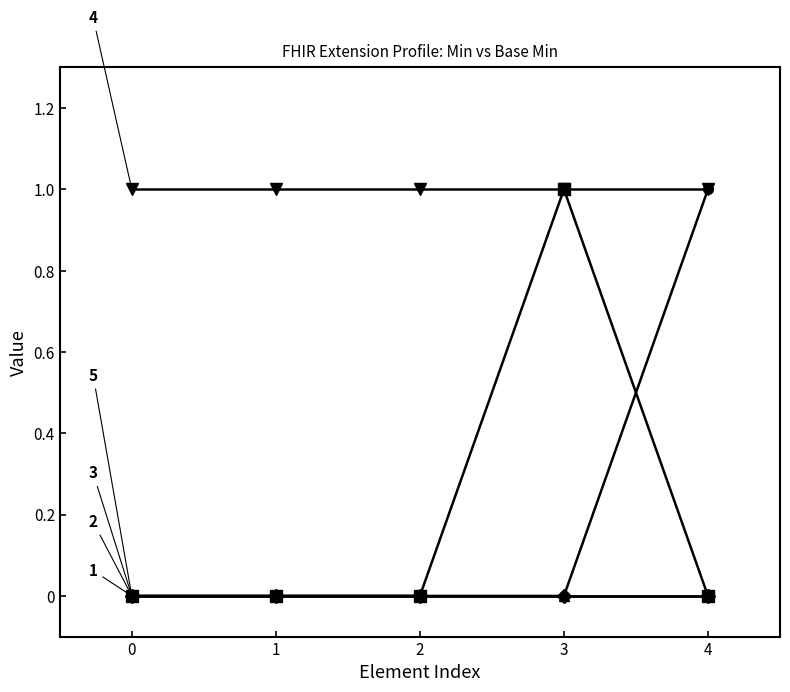

The value of Extension.id (Min/Base Min) at 4 is 1. True or false?

True